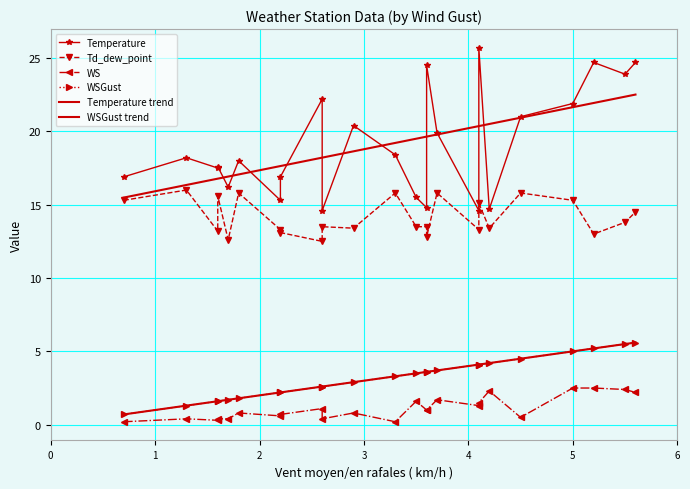

At how many categories does at least one series exceed 12?

24